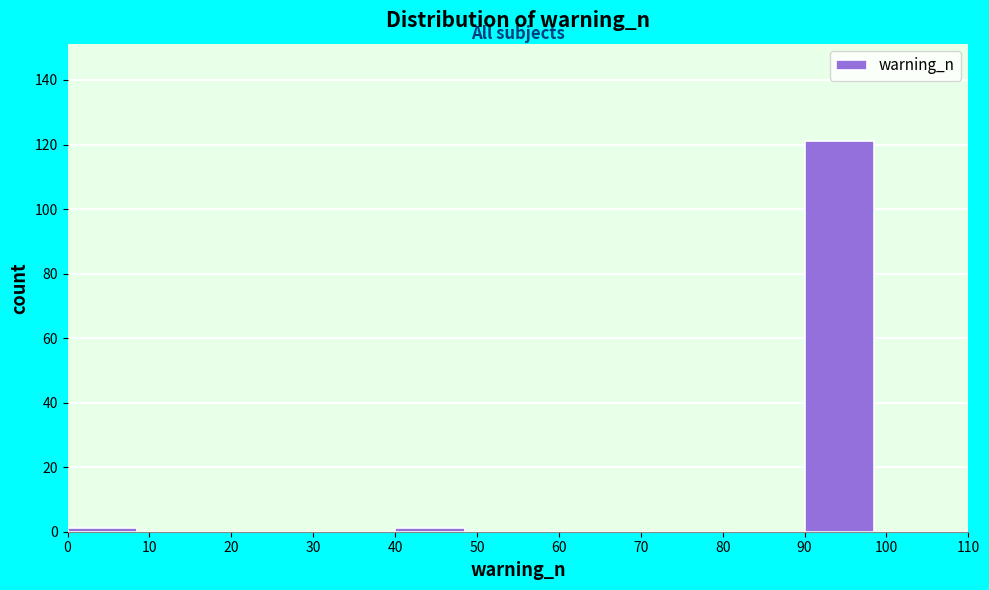

Over which range of the x-axis is the bar tallest?

90 to 100